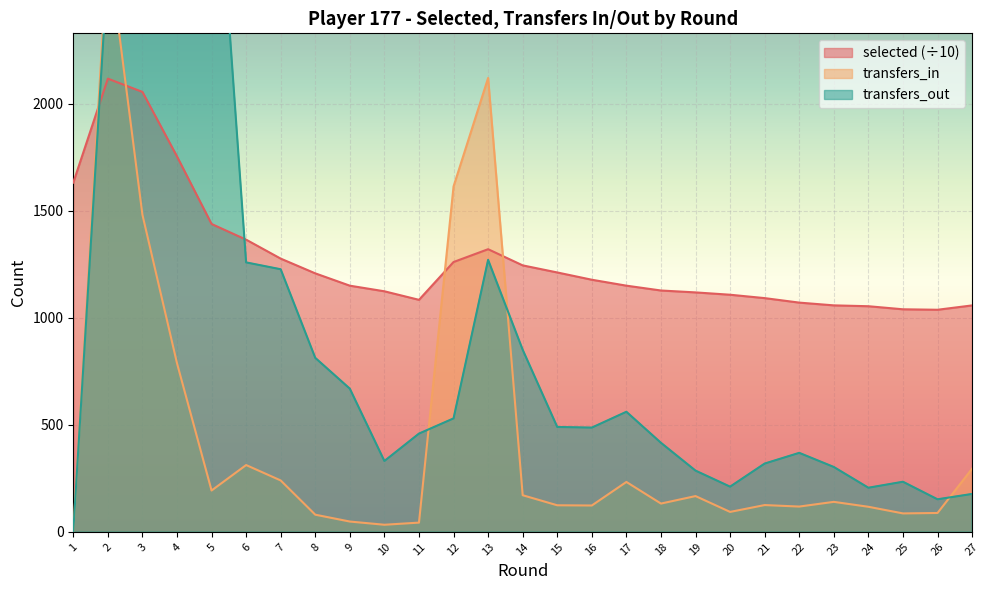

Is it true that transfers_in equals 43.0 at 11?

True